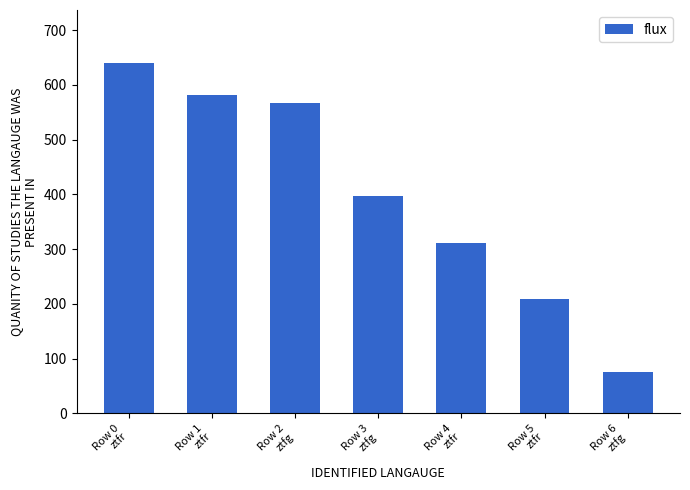

List the labels in order of value, largest first.

Row 0
ztfr, Row 1
ztfr, Row 2
ztfg, Row 3
ztfg, Row 4
ztfr, Row 5
ztfr, Row 6
ztfg